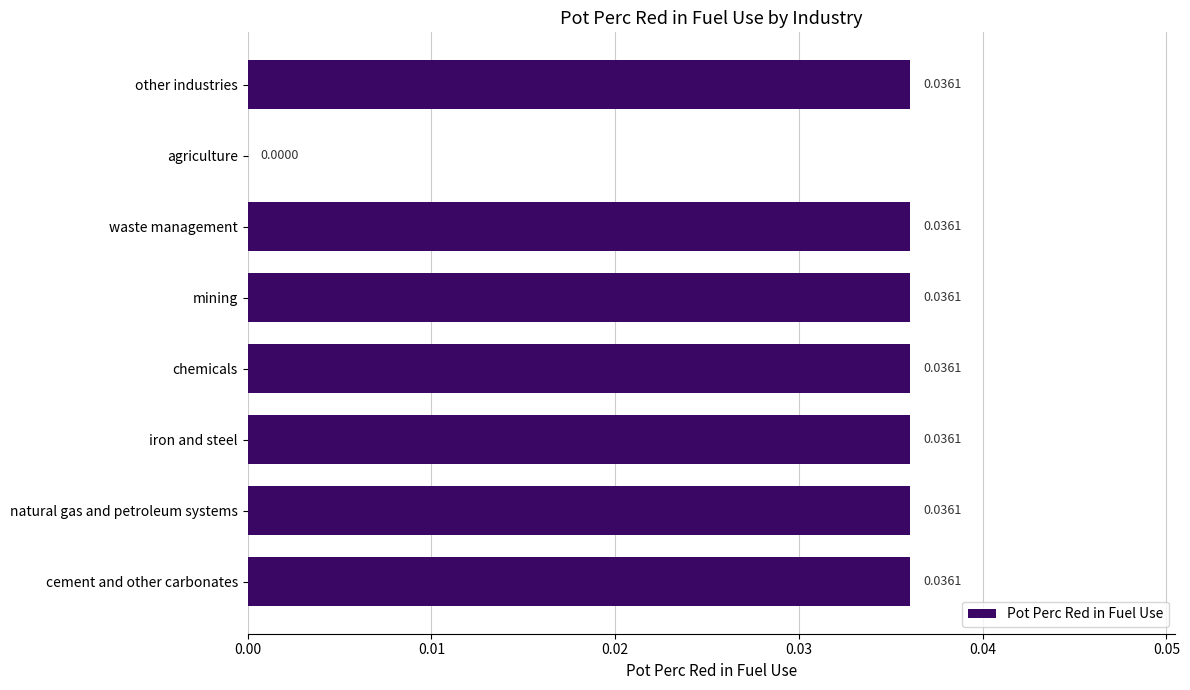

Does the chart contain stacked bars?

No